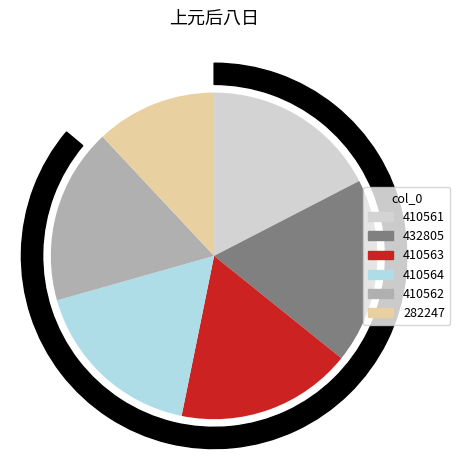

Does 410561 account for over 50% of the chart?

No